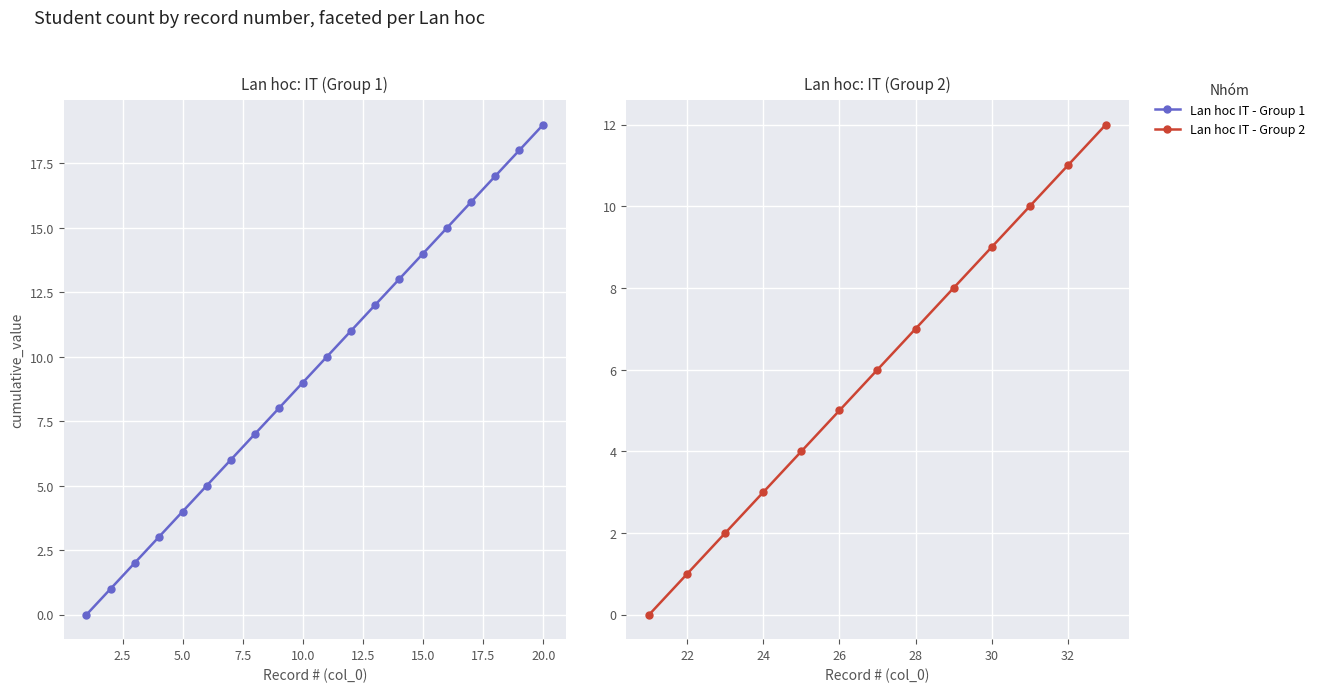

The chart shows a value of 6 at 15. True or false?

False